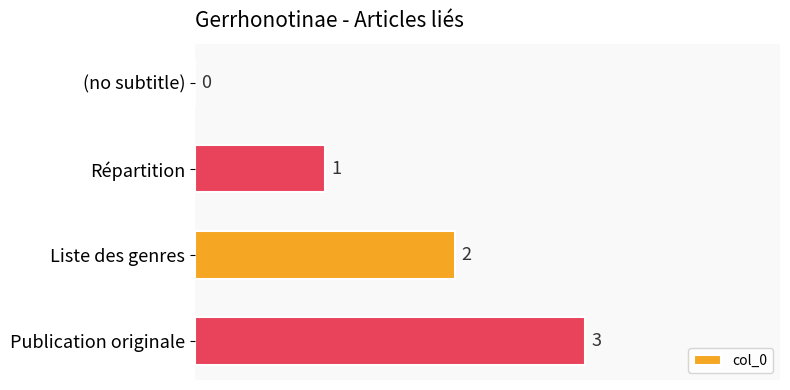

How many values are between 1 and 3?

3